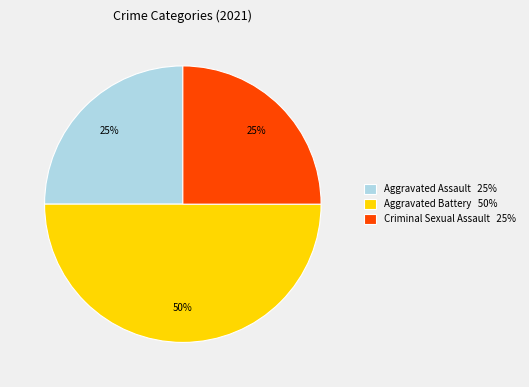

Is it true that Aggravated Assault 25% is 25% of the pie?

True